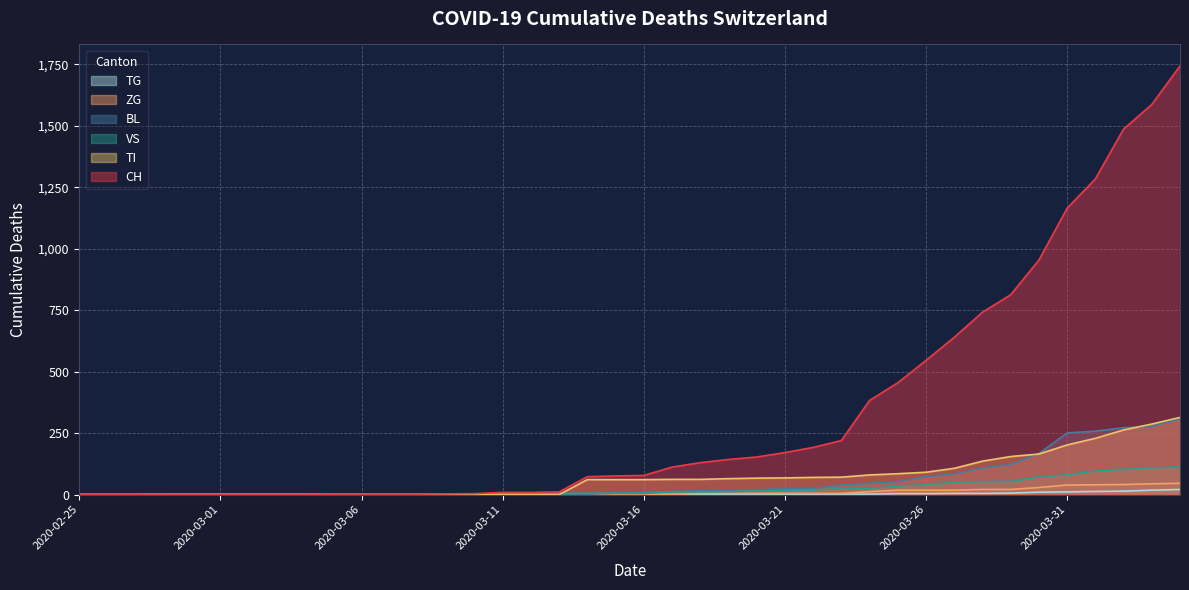

Which category has the highest value in the TG series?

2020-04-04